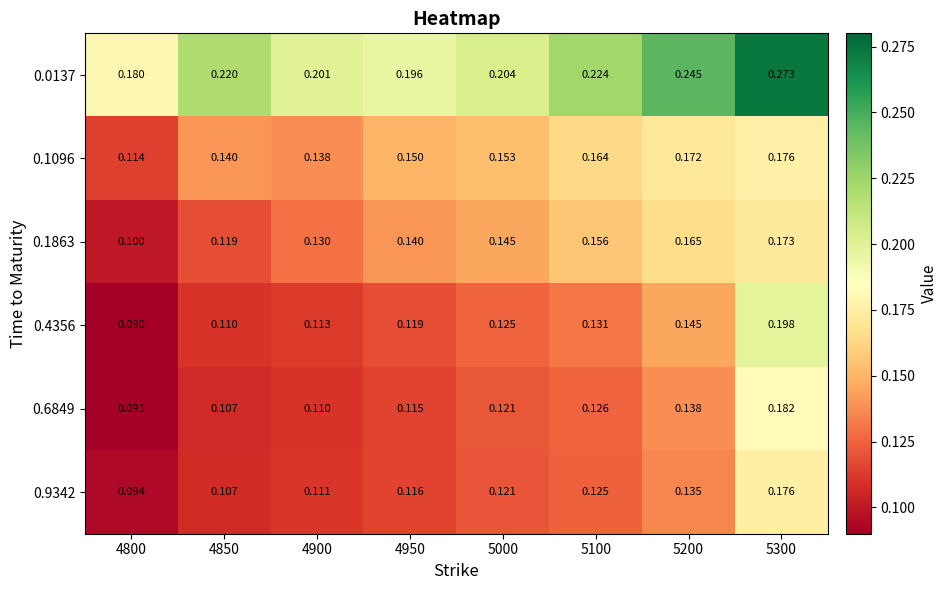

Is the value of 0.4356 at 5000 greater than the value of 0.0137 at 5100?

No